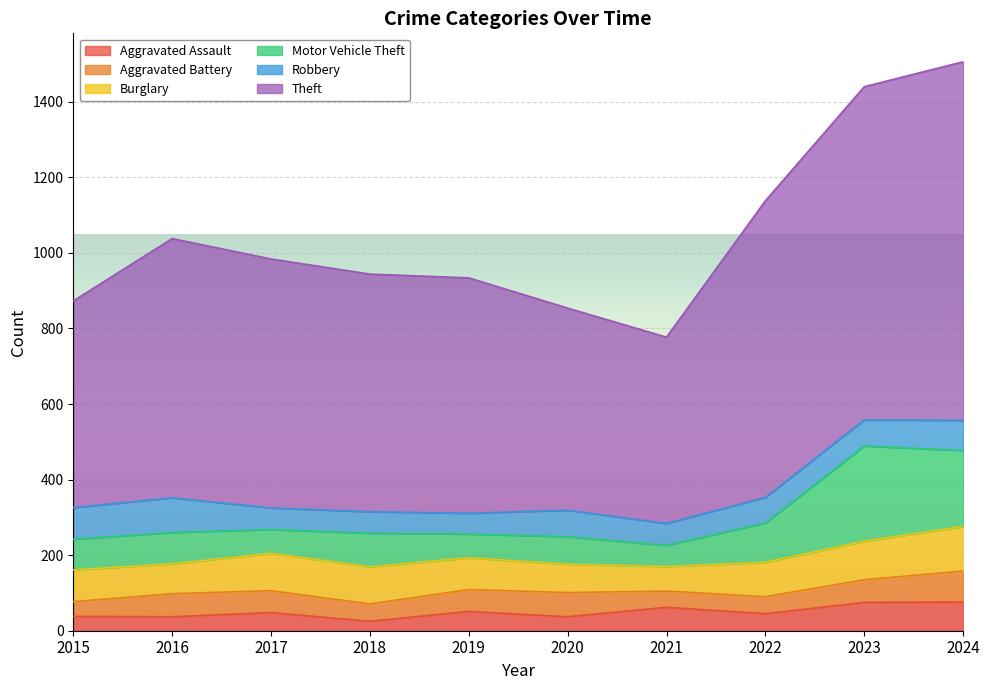

What is the value of the Aggravated Assault point at the 2nd from the left?

37